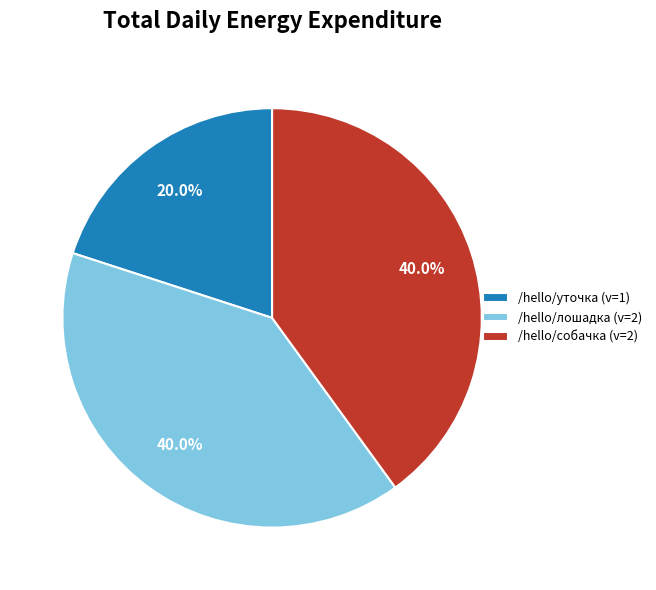

What percentage is the /hello/лошадка slice, to the nearest percent?

40%